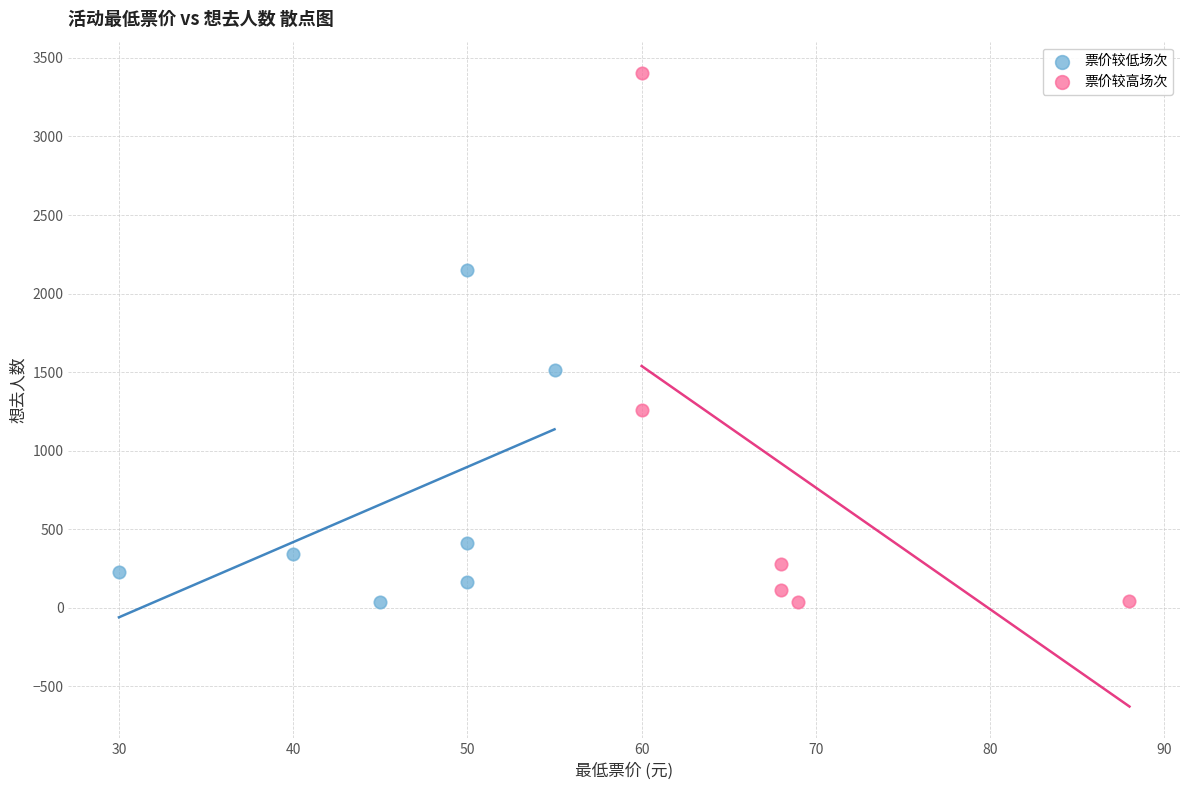

Which series has the largest Y range (max minus min)?

票价较高场次